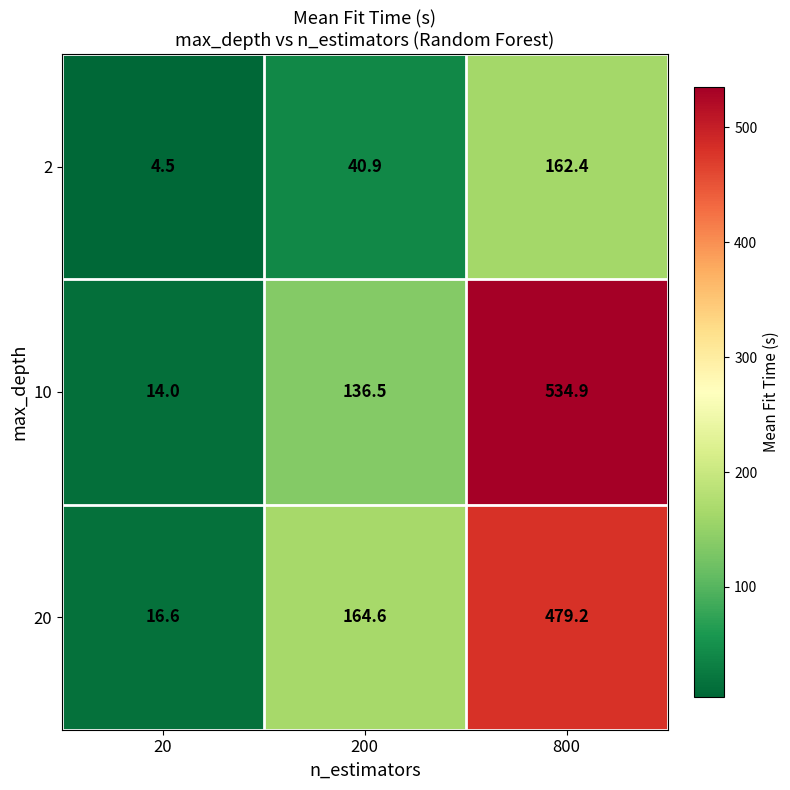

What is the minimum value for 20?

16.6